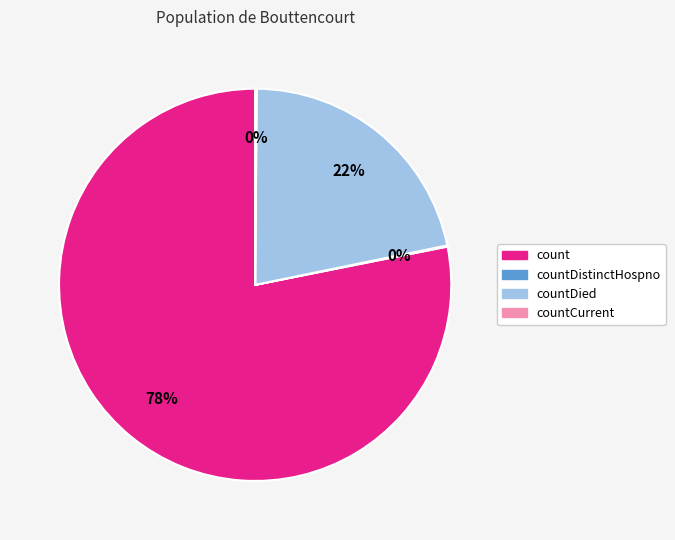

What is the largest slice in the pie chart?

count